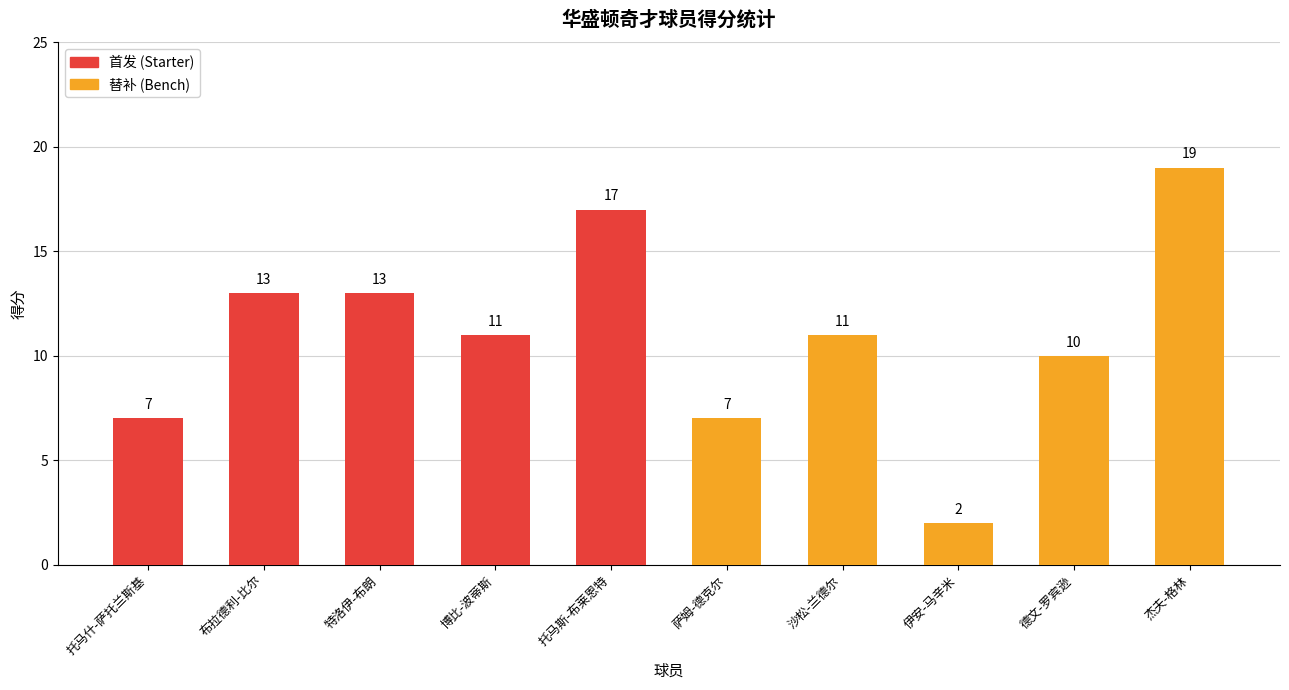

At which category is the sum across all series the highest?

杰夫-格林